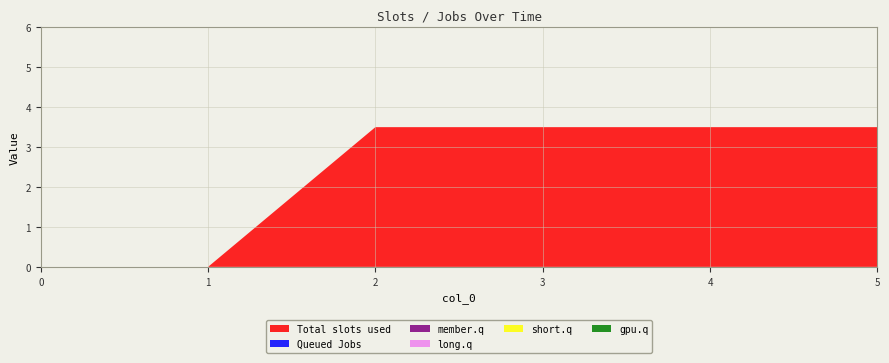

Reading left to right, transcribe all the data shown in this chart.

1: 0.0	0.0	3.5	3.5	3.5	3.5
2: 0.0	0.0	0.0	0.0	0.0	0.0
3: 0.0	0.0	0.0	0.0	0.0	0.0
4: 0.0	0.0	0.0	0.0	0.0	0.0
5: 0.0	0.0	0.0	0.0	0.0	0.0
6: 0.0	0.0	0.0	0.0	0.0	0.0